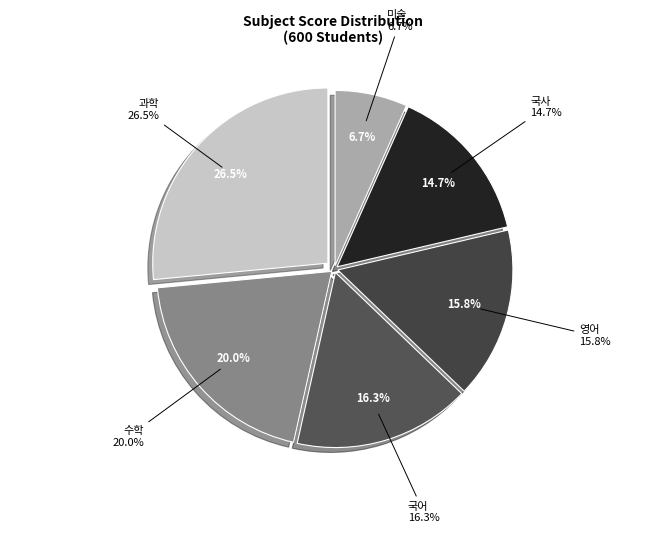

What percentage is the 국사 slice, to the nearest percent?

15%